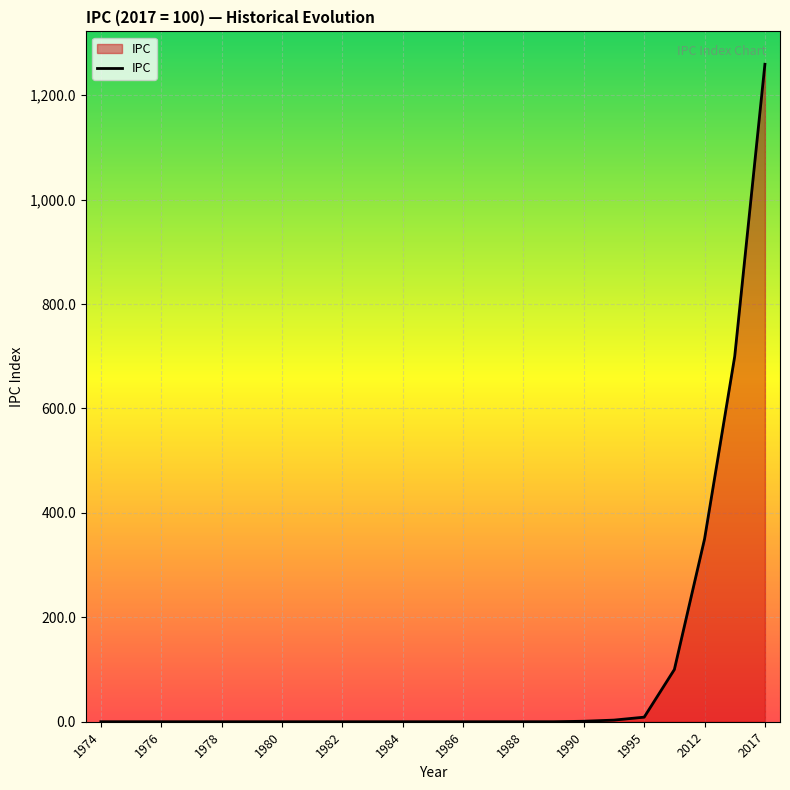

How many lines are shown in the chart?

1